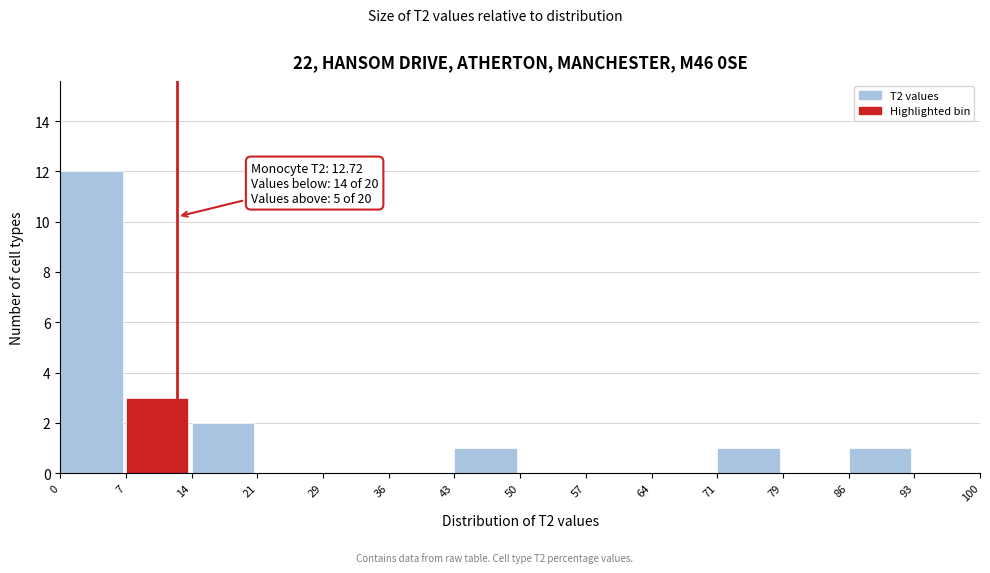

Which range on the x-axis has the tallest bar?

0 to 7